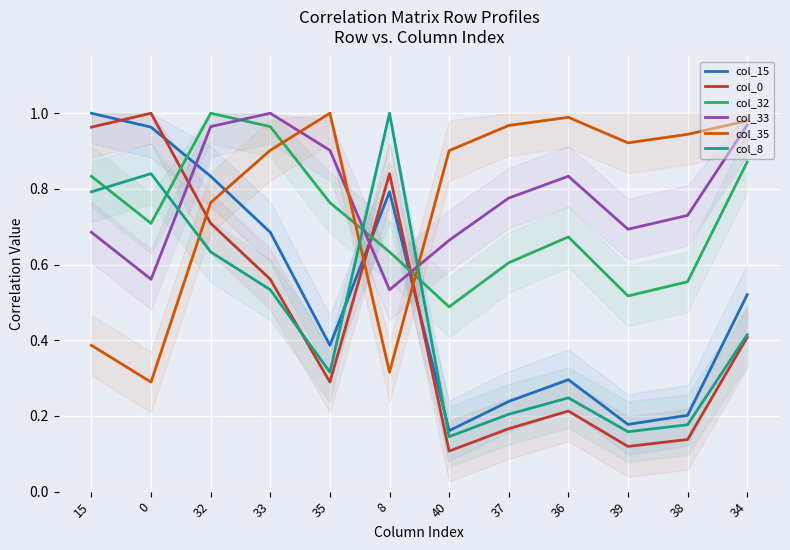

The col_0 series shows 1.1 at 8. True or false?

False